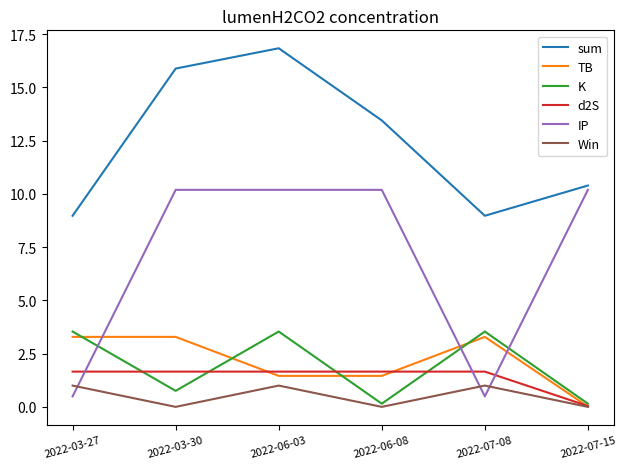

List the series in order of their peak value, highest first.

sum, IP, K, TB, d2S, Win